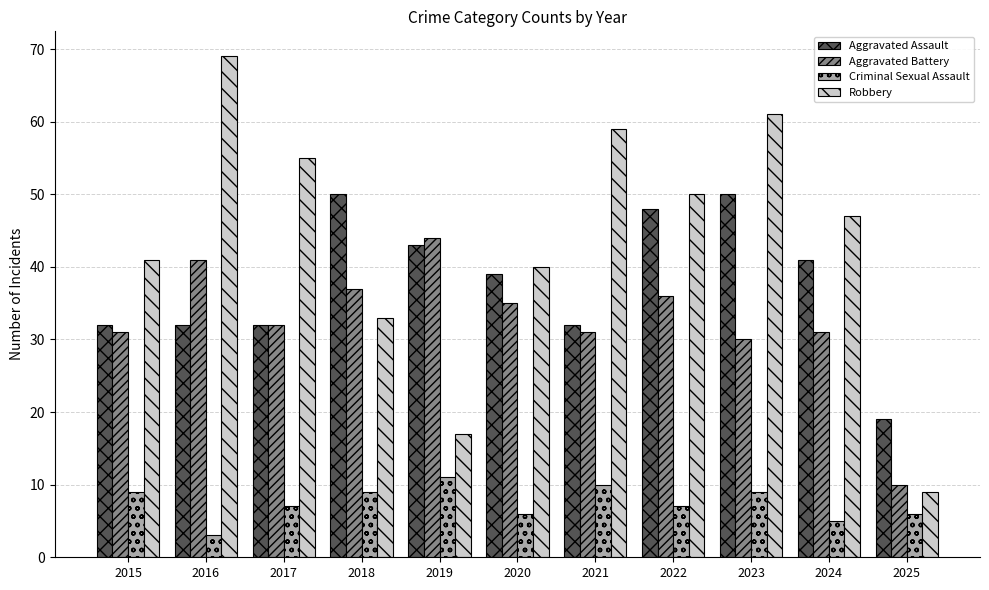

The Robbery series shows 59 at 2021. True or false?

True